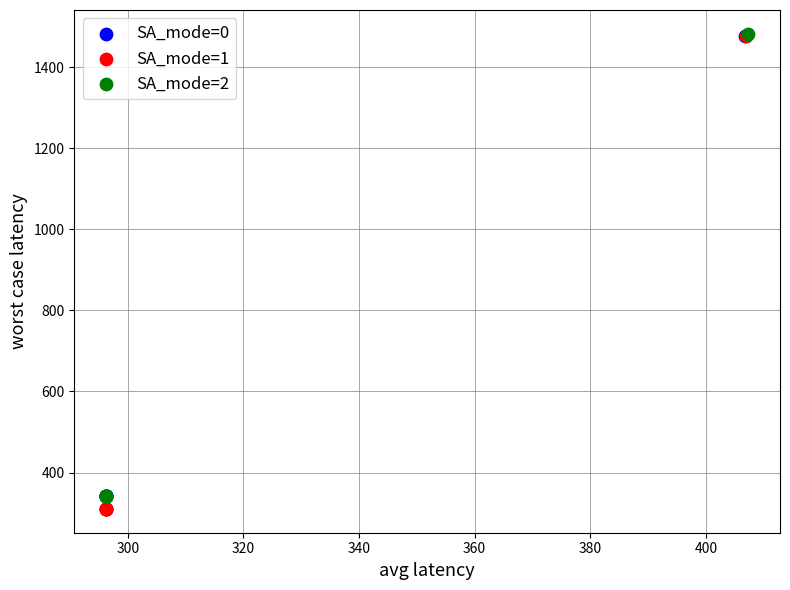

Which series has the largest Y range (max minus min)?

SA_mode=1